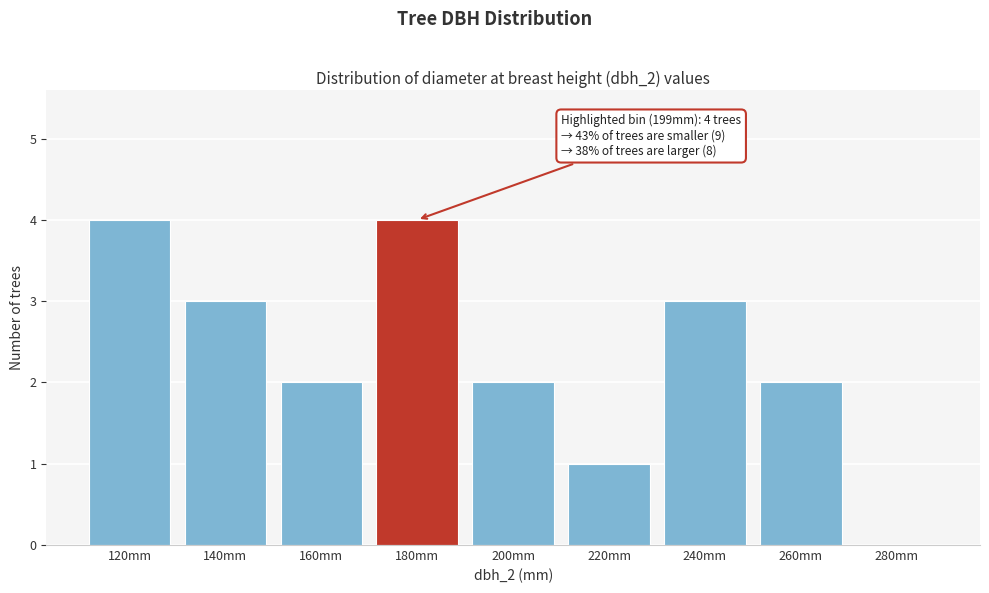

Reading right to left, transcribe all the data shown in this chart.

280mm=0	260mm=2	240mm=3	220mm=1	200mm=2	180mm=4	160mm=2	140mm=3	120mm=4